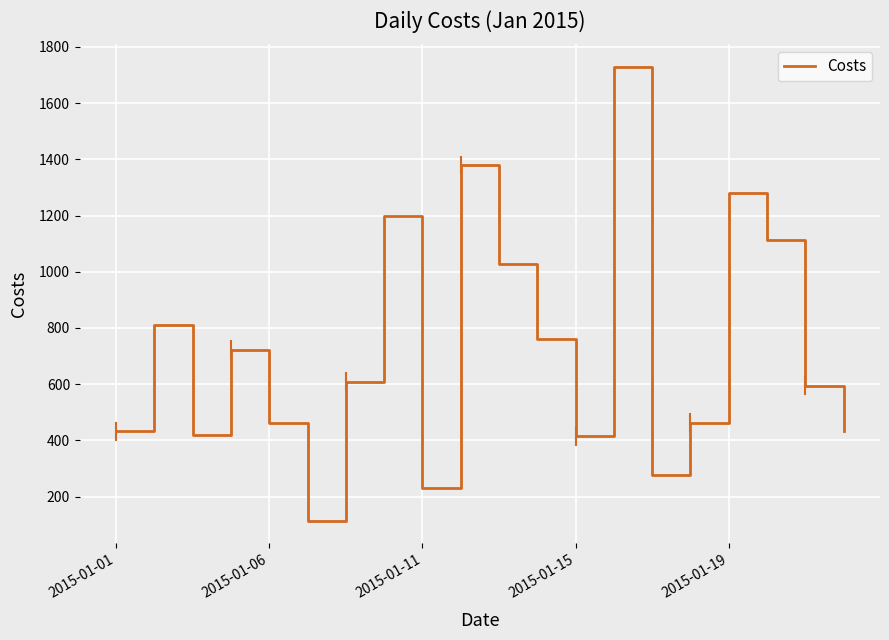

What is the smallest value displayed?

114.5